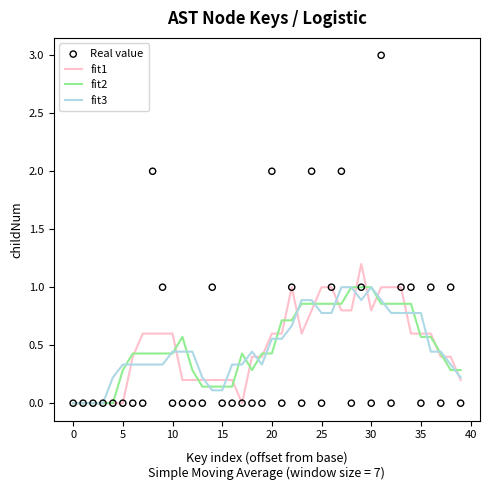

Which series reaches the minimum Y coordinate?

fit1